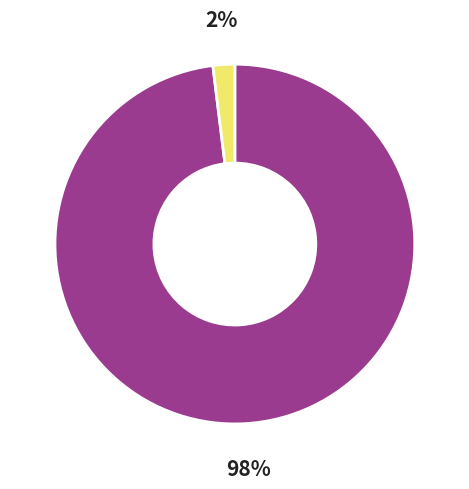

Is there any slice that represents more than half of the pie?

Yes